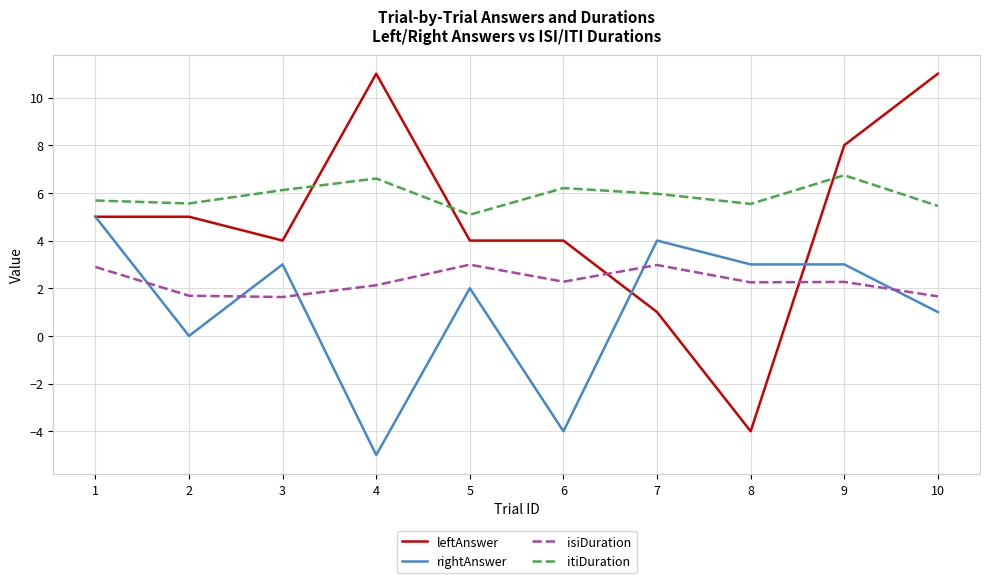

Between which two adjacent categories do isiDuration and leftAnswer first intersect?

6 and 7